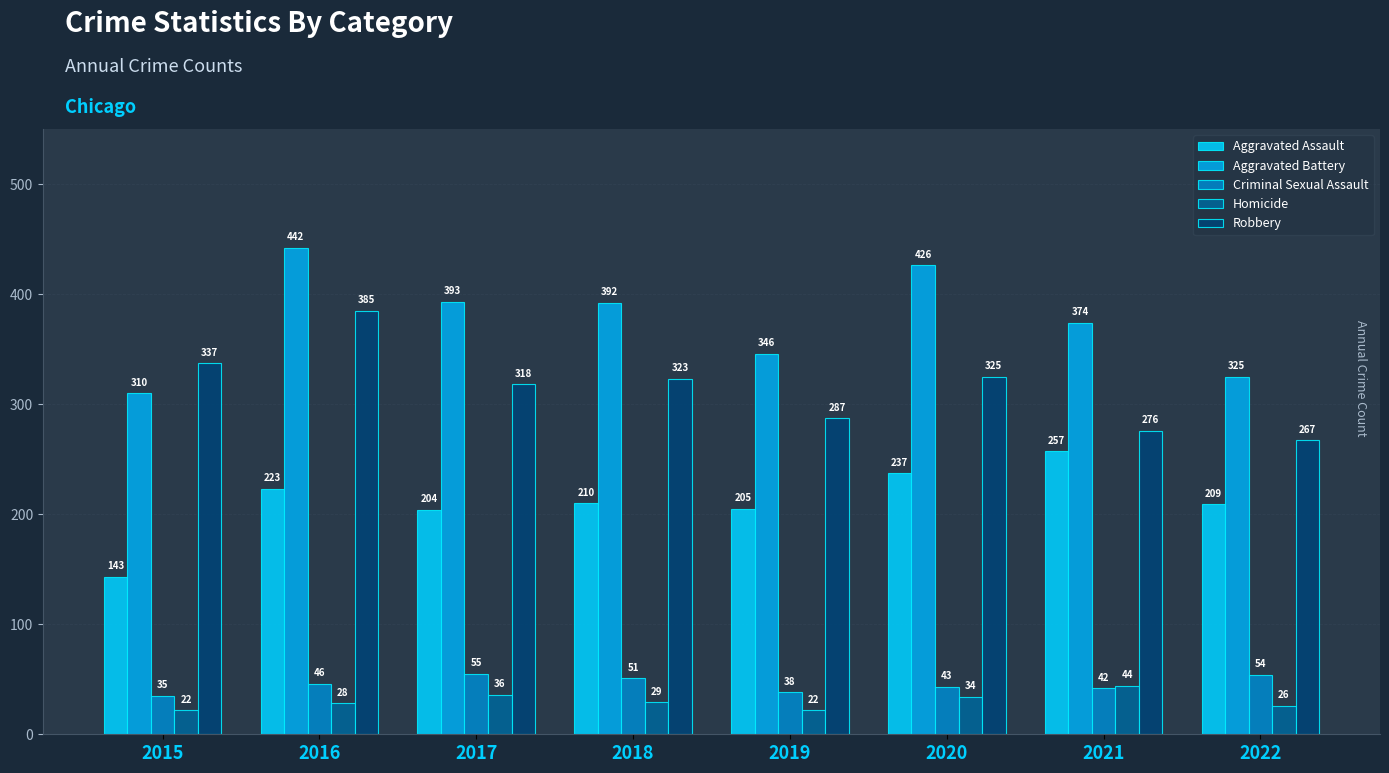

Count the number of data series in this chart.

5